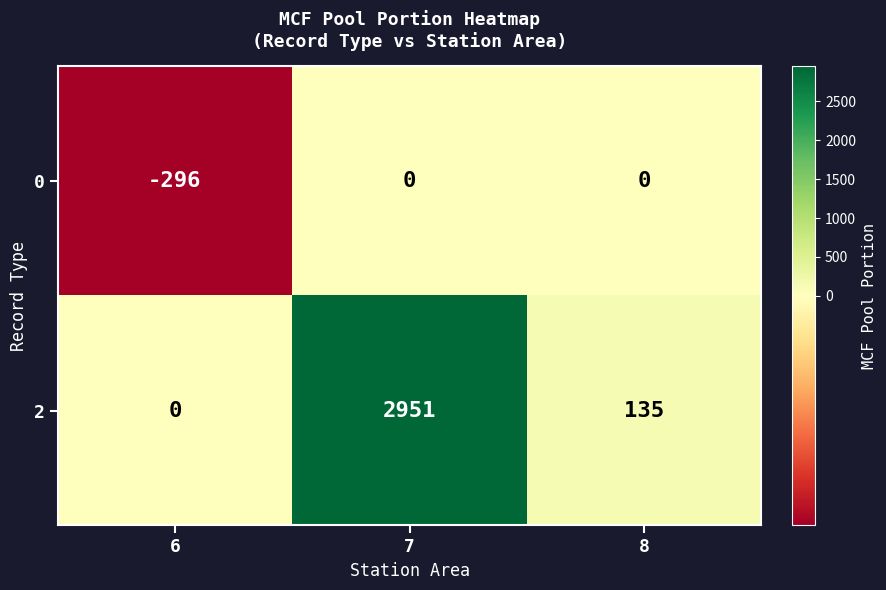

At 7, list the series in order from largest to smallest.

2, 0